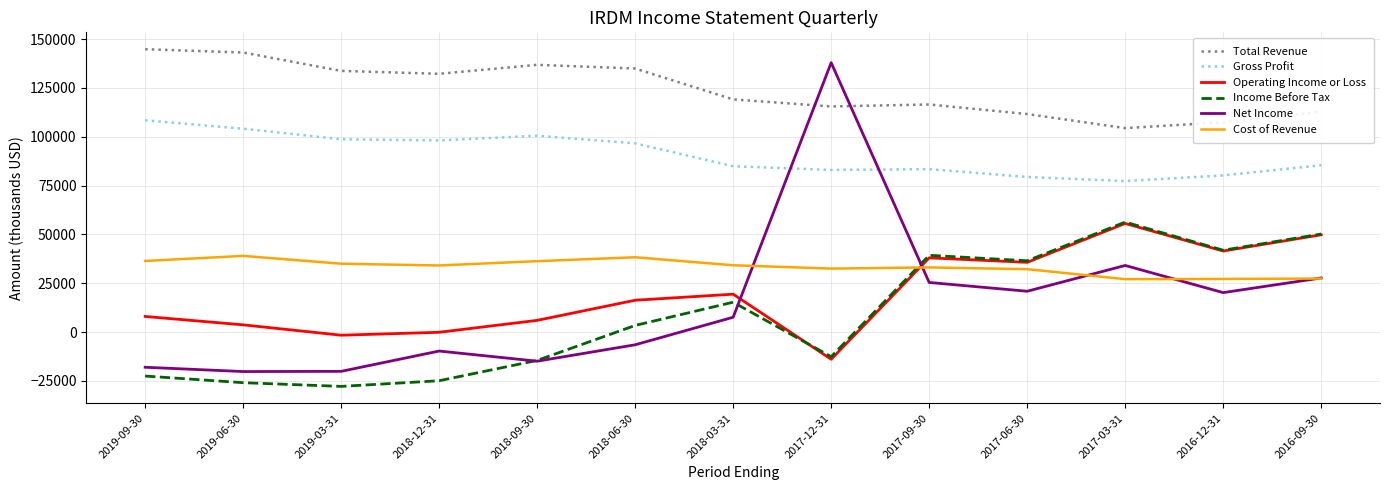

At which label is Total Revenue closest to 124600?

2018-03-31